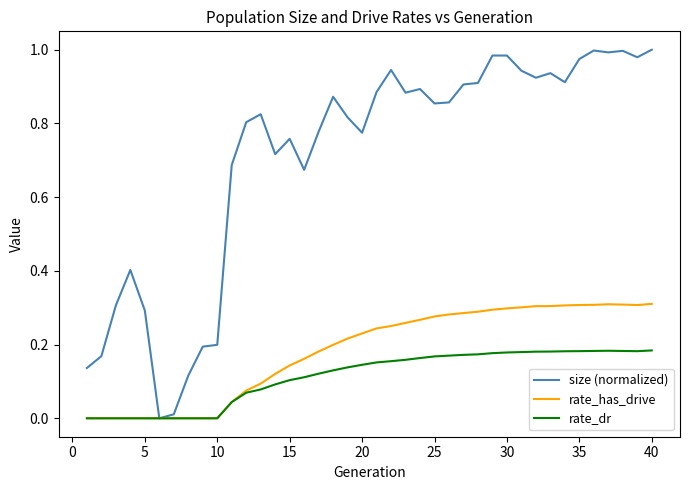

Which series has the widest spread of values?

size (normalized)